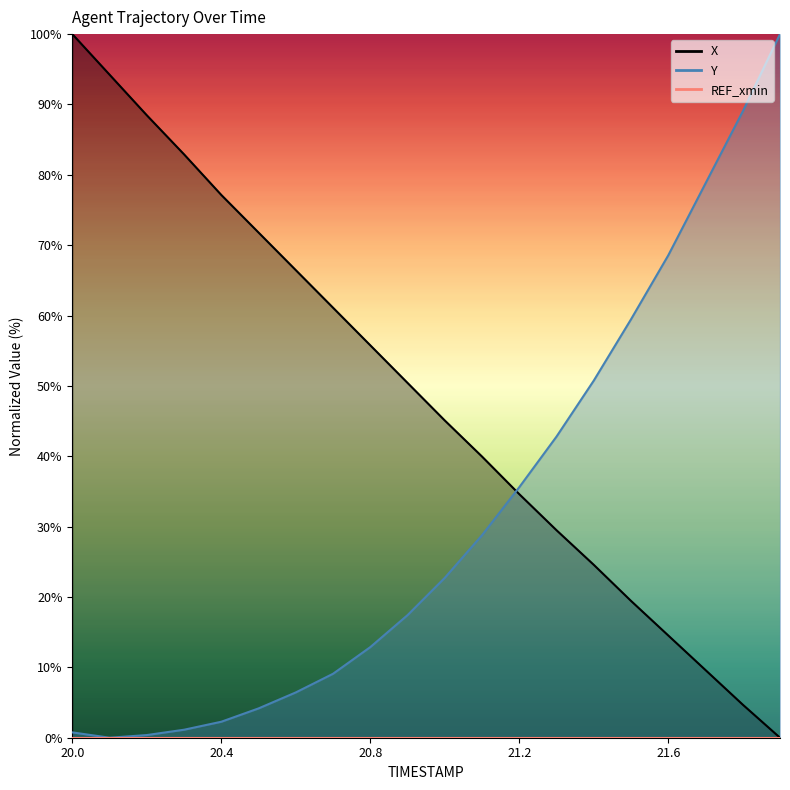

Is it true that Y equals 1.1 at 20.3?

True